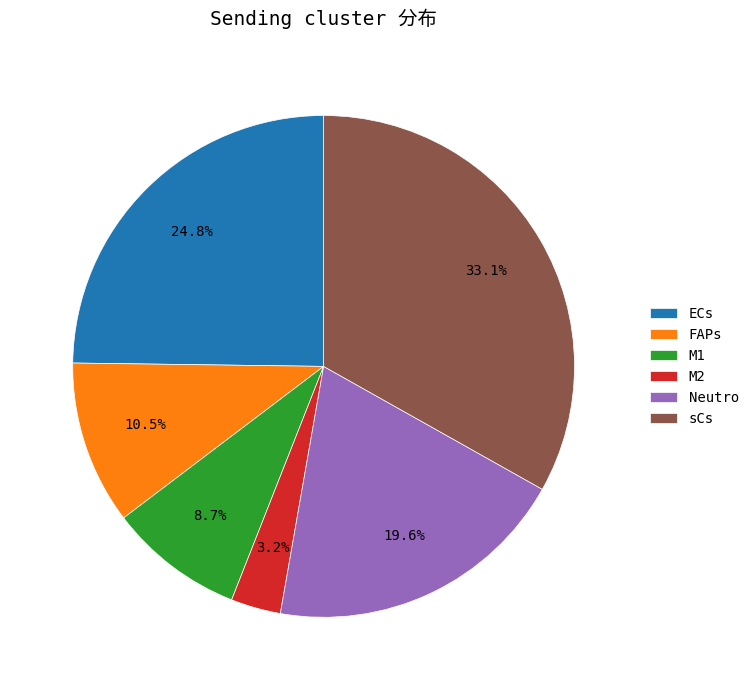

To the nearest percent, what is the combined percentage of M2 and Neutro?

23%